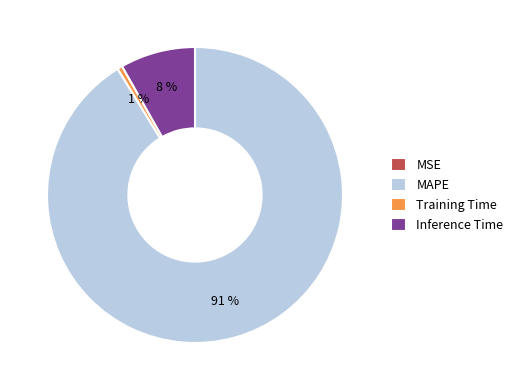

Combined, do Training Time and MAPE account for over 50%?

Yes